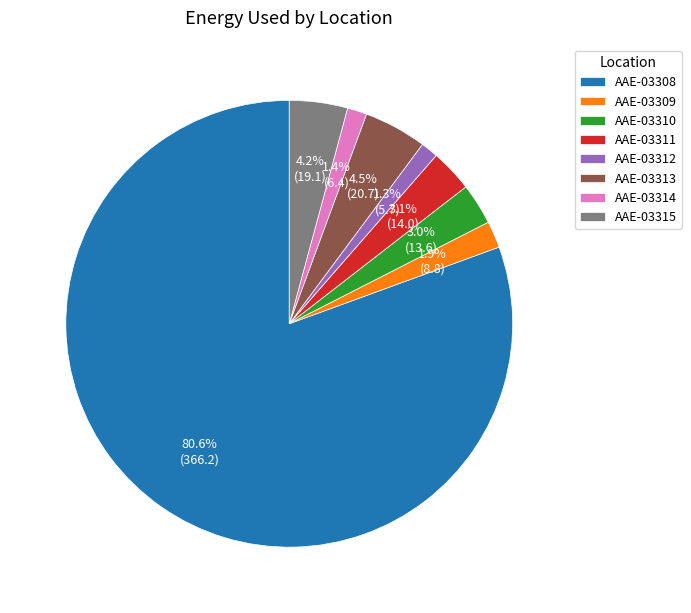

True or false: AAE-03310 accounts for 3% of the total.

True